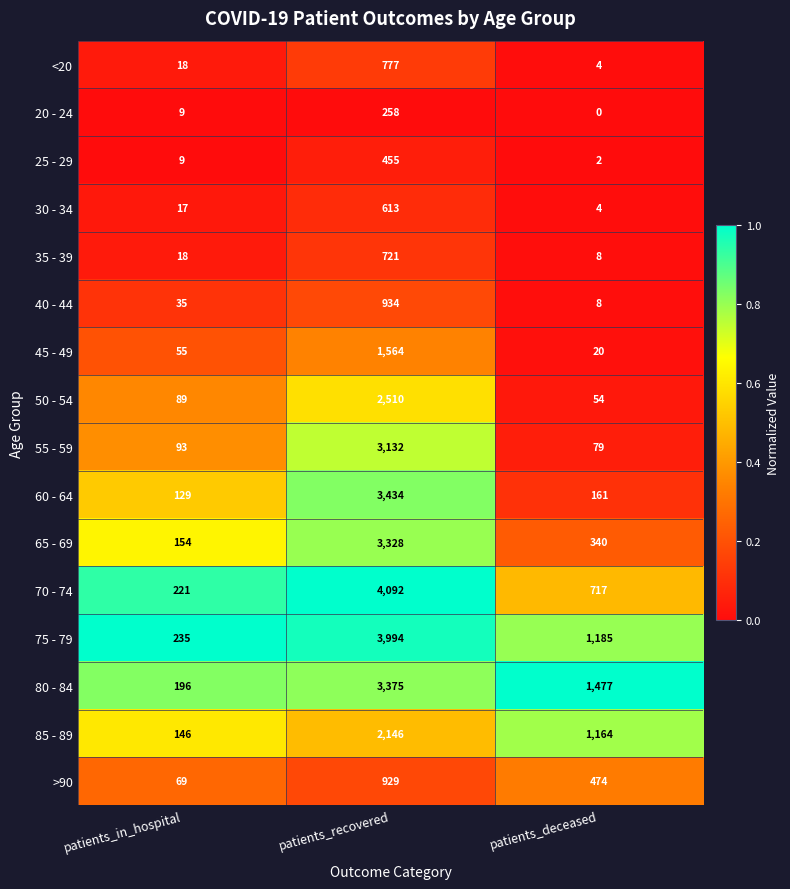

Which series has the largest range (max minus min)?

70 - 74